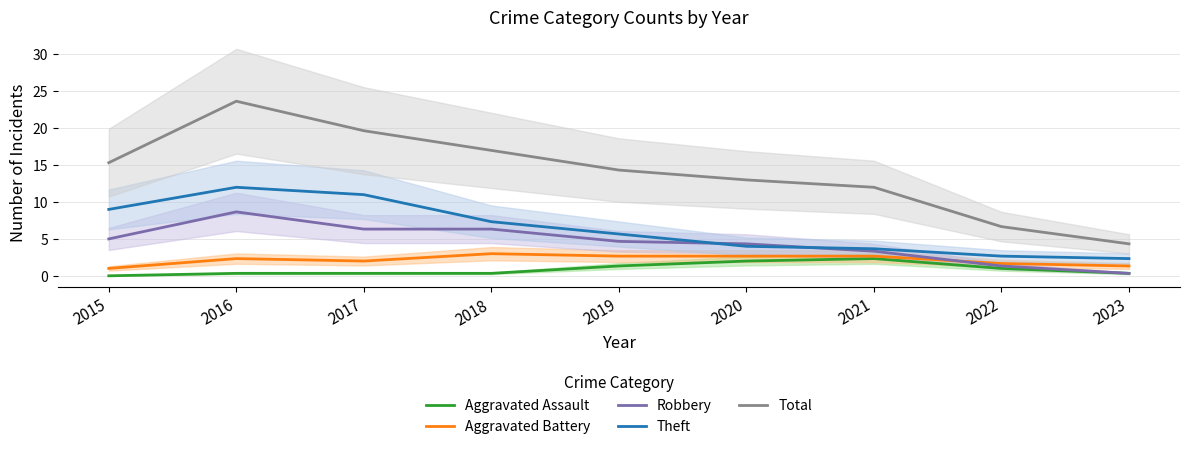

Reading right to left, extract all data points from this chart.

Aggravated Assault: 2023=0.3	2022=1.0	2021=2.3	2020=2.0	2019=1.3	2018=0.3	2017=0.3	2016=0.3	2015=0.0
Aggravated Battery: 2023=1.3	2022=1.7	2021=2.7	2020=2.7	2019=2.7	2018=3.0	2017=2.0	2016=2.3	2015=1.0
Robbery: 2023=0.3	2022=1.3	2021=3.3	2020=4.3	2019=4.7	2018=6.3	2017=6.3	2016=8.7	2015=5.0
Theft: 2023=2.3	2022=2.7	2021=3.7	2020=4.0	2019=5.7	2018=7.3	2017=11.0	2016=12.0	2015=9.0
Total: 2023=4.3	2022=6.7	2021=12.0	2020=13.0	2019=14.3	2018=17.0	2017=19.7	2016=23.7	2015=15.3